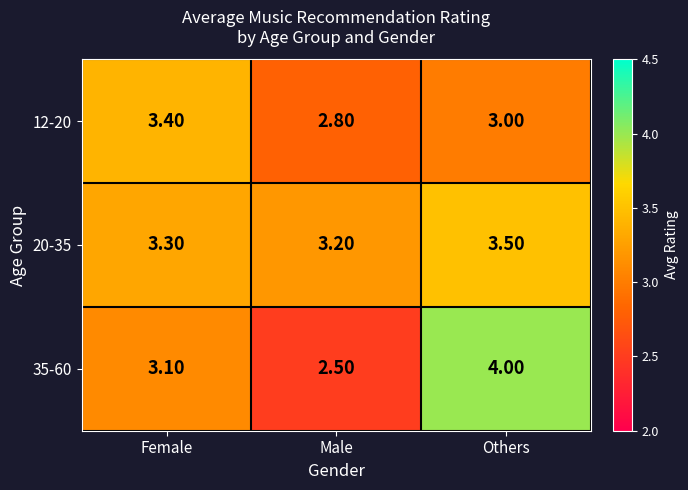

At Female, list the series in order from largest to smallest.

12-20, 20-35, 35-60